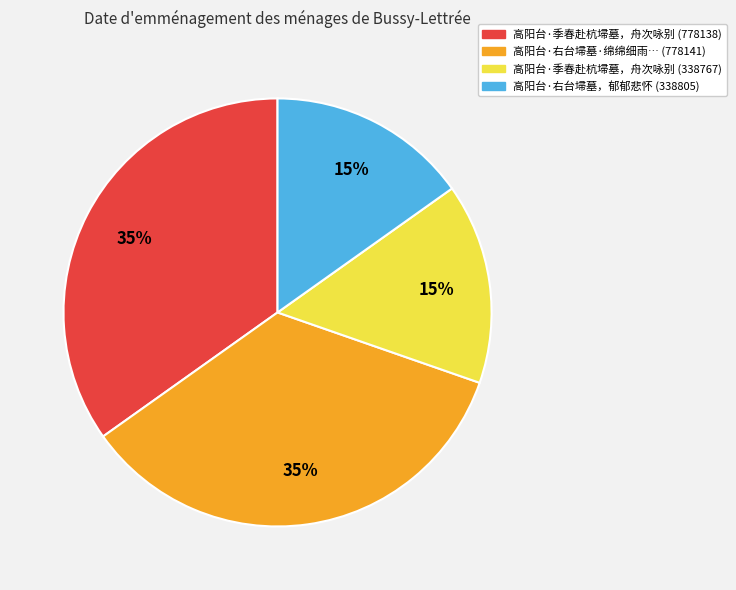

Which has a higher value, 高阳台·季春赴杭埽墓，舟次咏别 (338767) or 高阳台·季春赴杭埽墓，舟次咏别 (778138)?

高阳台·季春赴杭埽墓，舟次咏别 (778138)